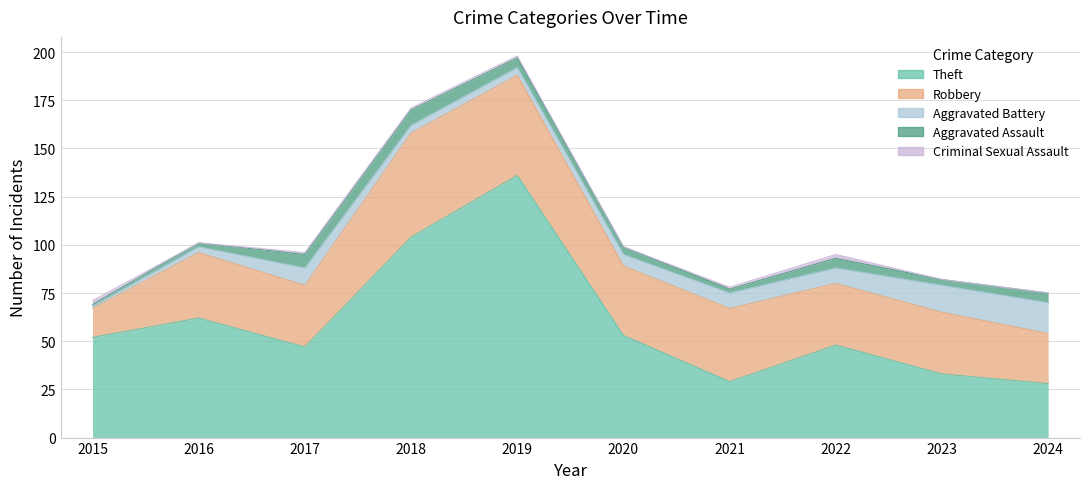

What is the lowest value of the Aggravated Assault series?

1